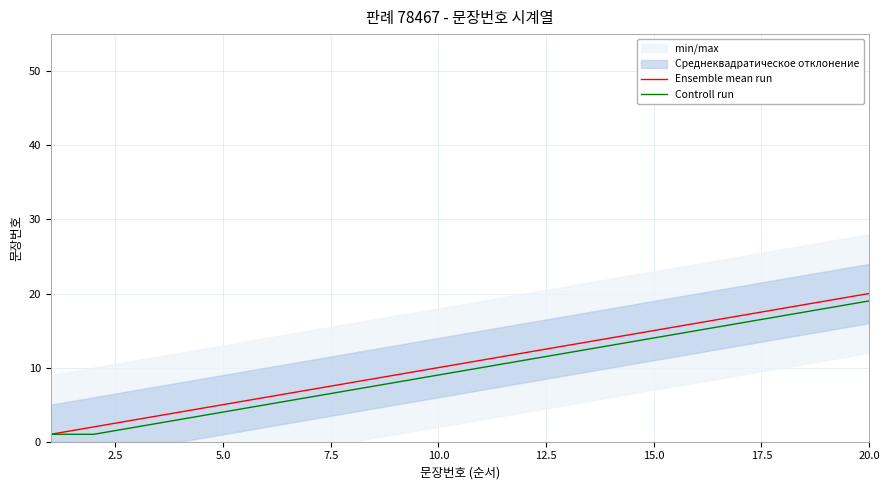

What is the average value of the Ensemble mean run series?

10